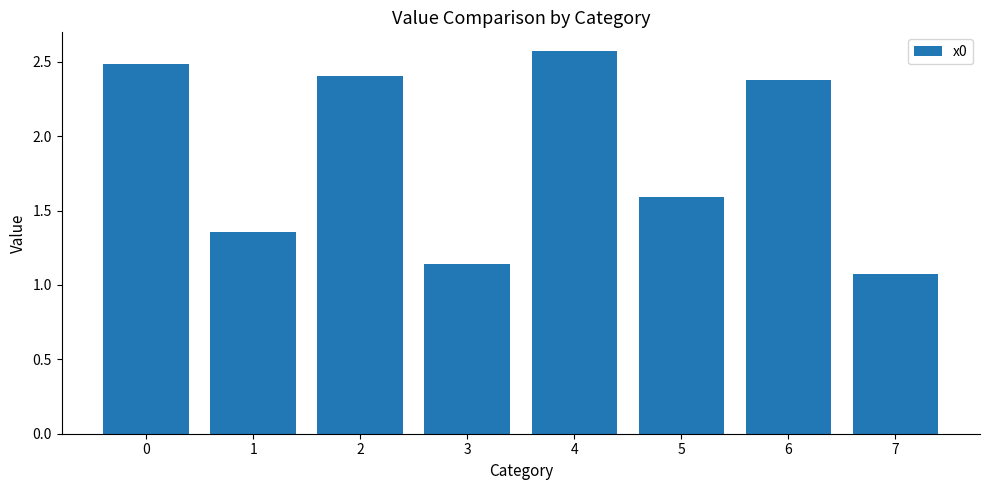

What is the average value?

1.9